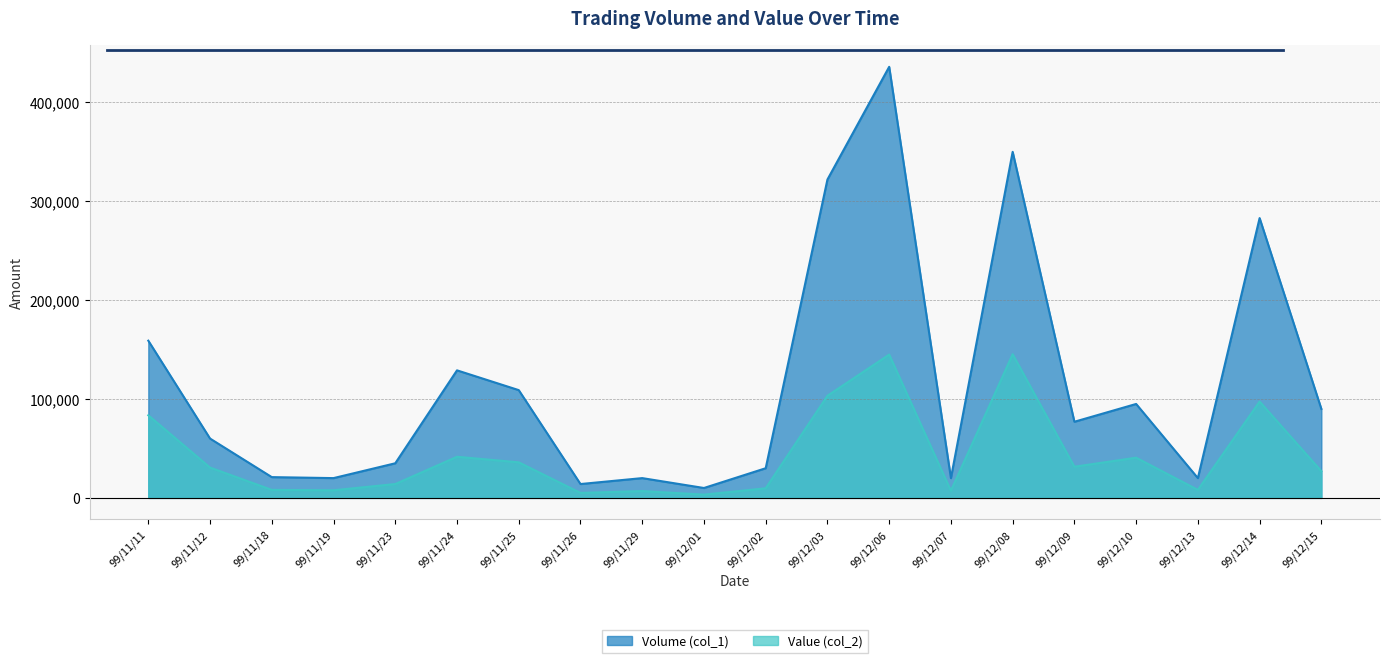

Reading left to right, list all the values displayed in this chart.

Volume (col_1): 159000	60000	21000	20000	35000	129000	109000	14000	20000	10000	30000	322000	436000	20000	350000	77000	95000	20000	283000	90000
Value (col_2): 83540	30650	8100	7700	14000	41580	35970	5020	6900	3300	9700	103290	144950	7200	145300	31500	40650	8100	97410	27000